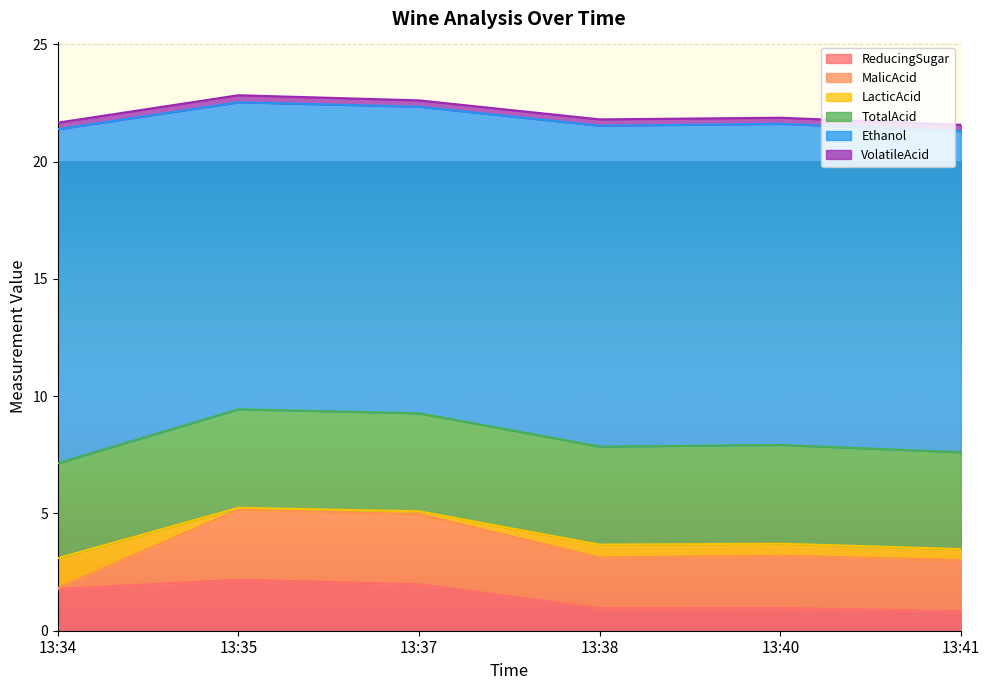

Does the chart display data point markers on the line(s)?

No